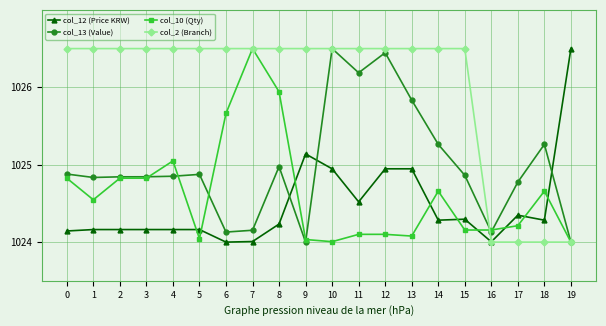

Where is the first local minimum for col_10 (Qty)?

1